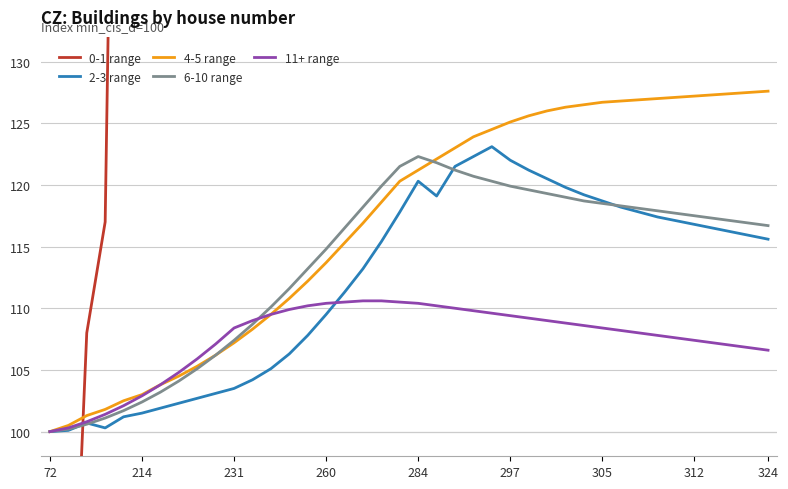

Where does the 4-5 range series first go above 121?

284